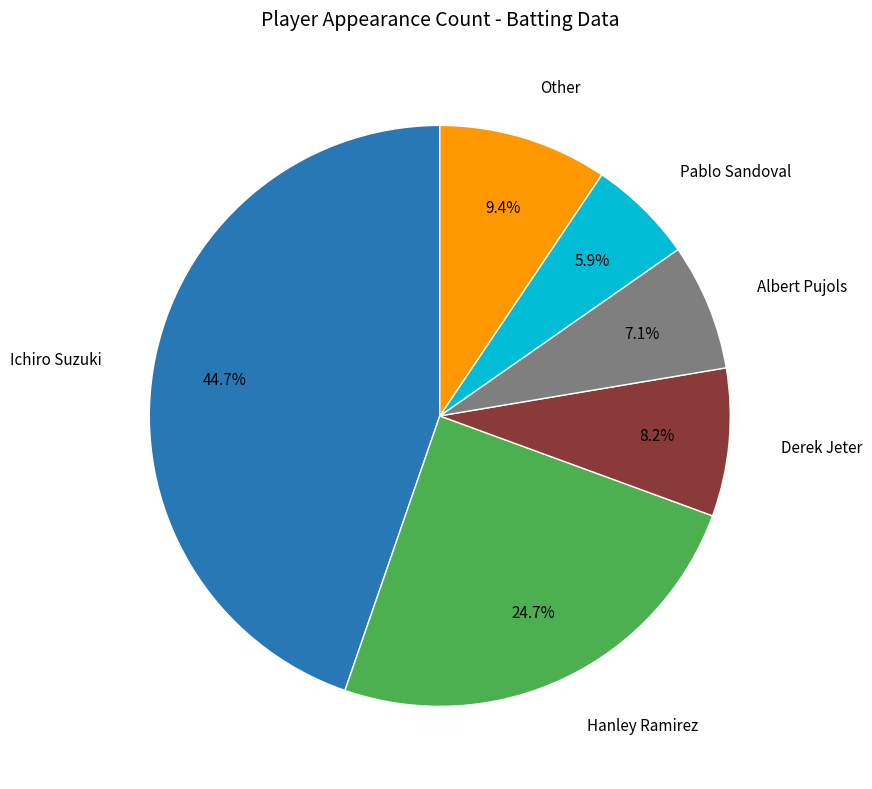

Count the number of slices in the pie.

6